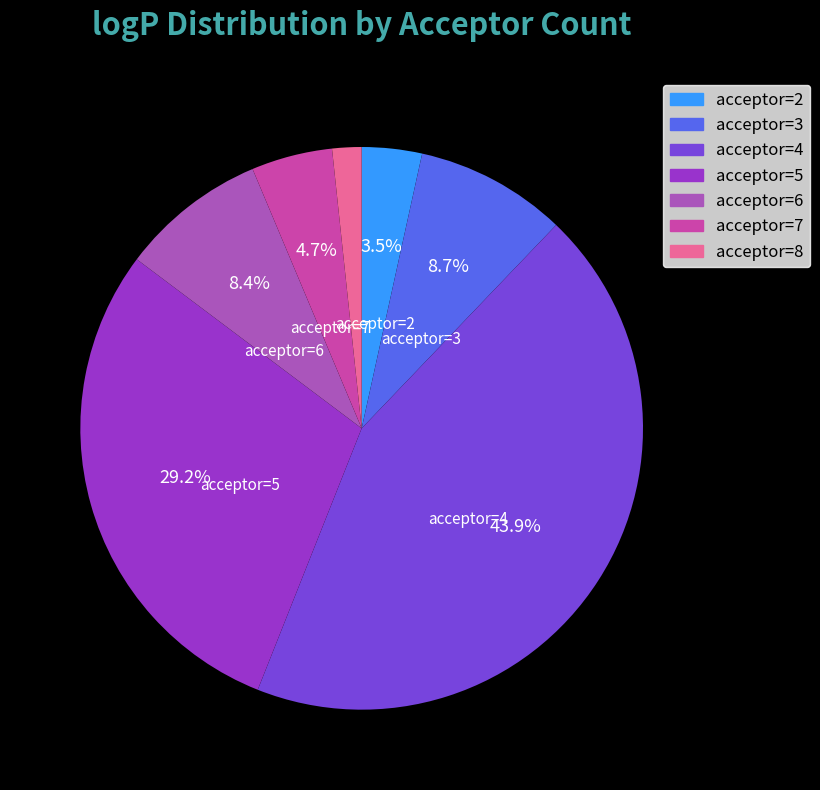

Is there a majority slice in this chart?

No